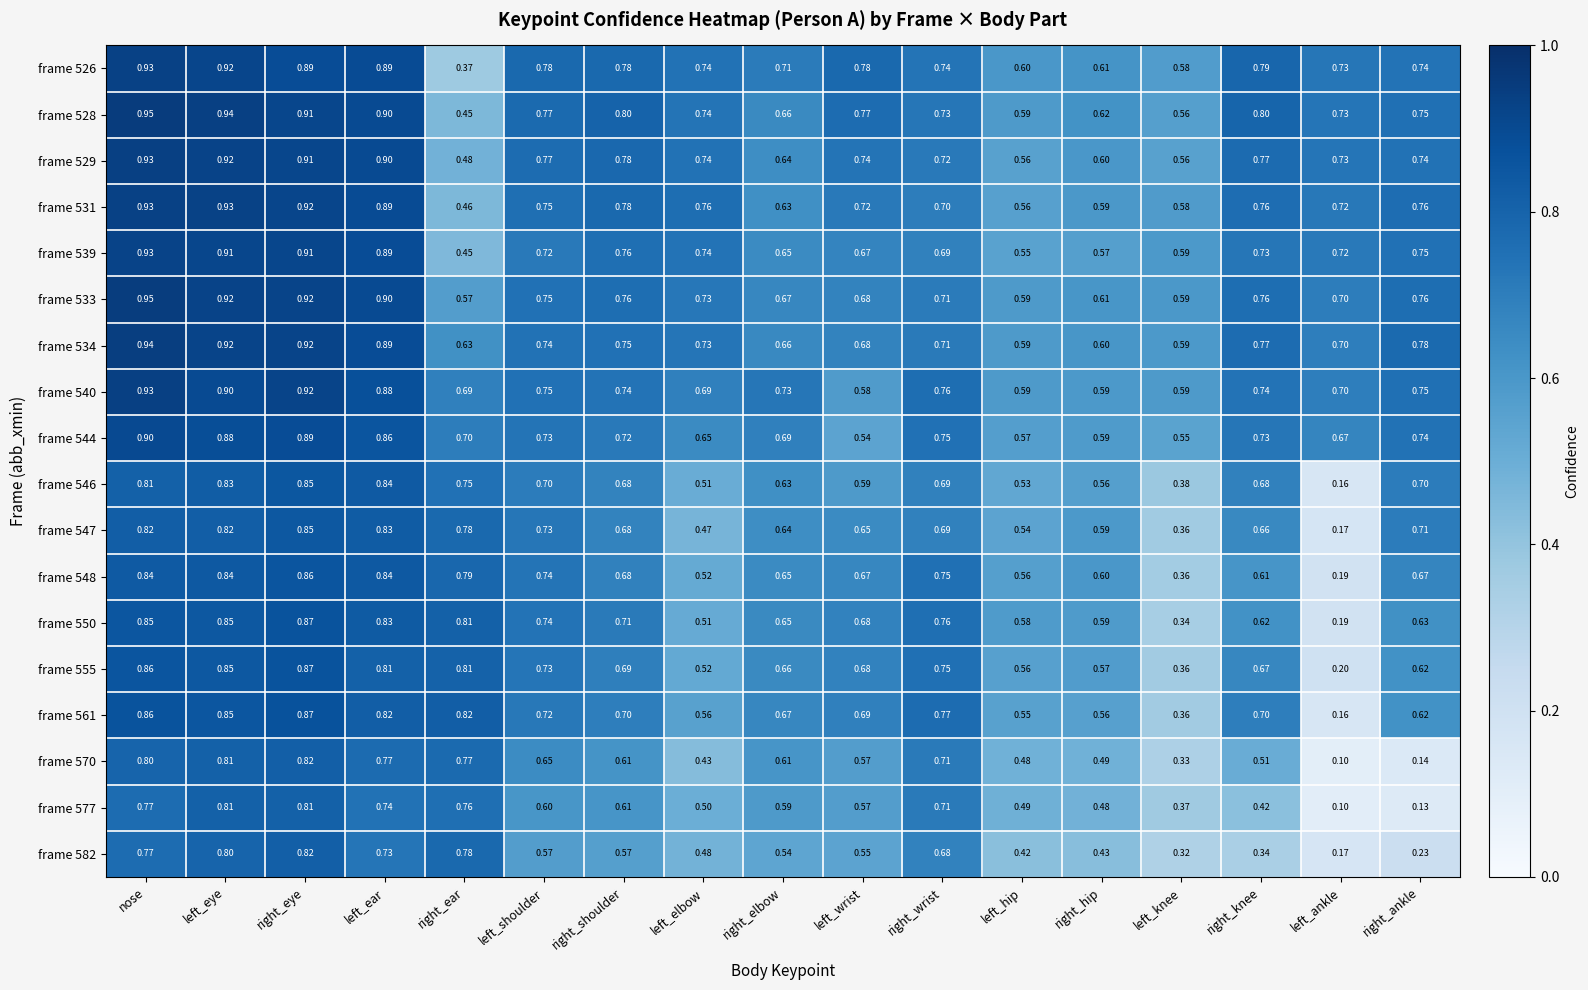

At which label does frame 539 reach its peak?

nose